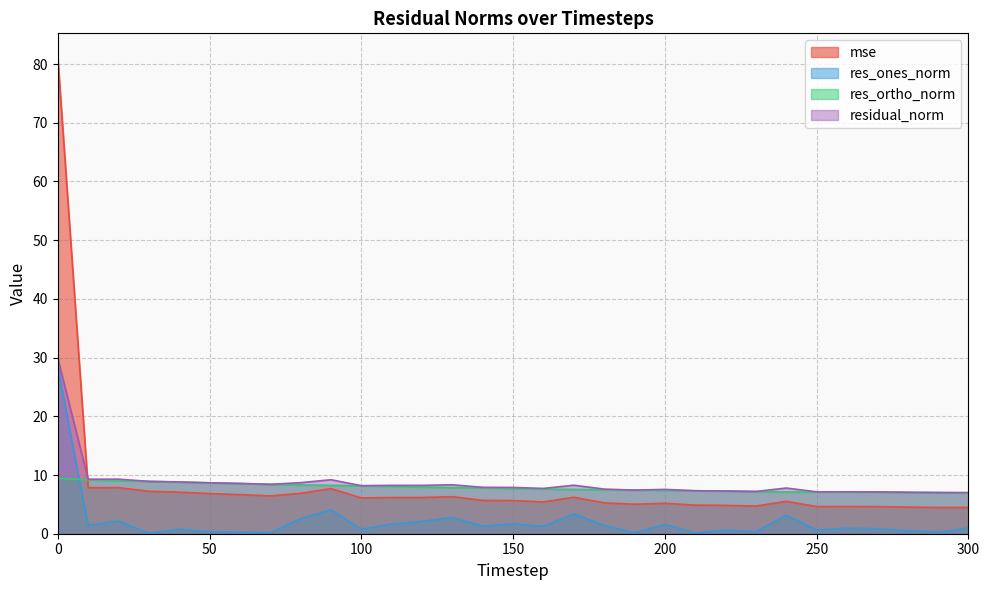

How many lines are shown in the chart?

4